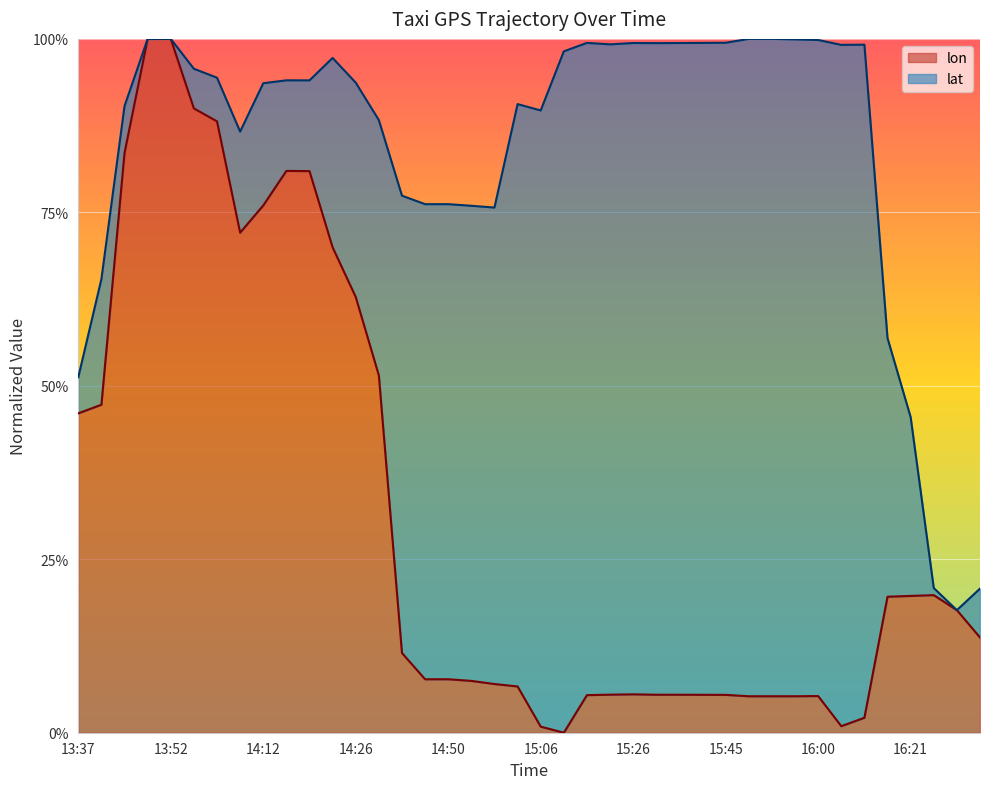

Does the chart display data point markers on the line(s)?

No